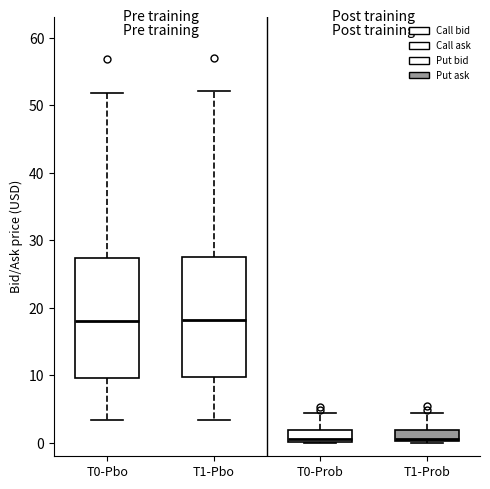

Reading left to right, transcribe this box plot: for each box, give where its median line is, the range the box spans, and where its two whiskers end, as read against the y-axis. The values are not printed on the chart, so give them approximately, as read against the axis.

T0-Pbo: median 18, box 10 to 27, whiskers 3 to 52
T1-Pbo: median 18, box 10 to 28, whiskers 3 to 52
T0-Prob: median 1, box 0 to 2, whiskers 0 to 4
T1-Prob: median 1, box 0 to 2, whiskers 0 to 4